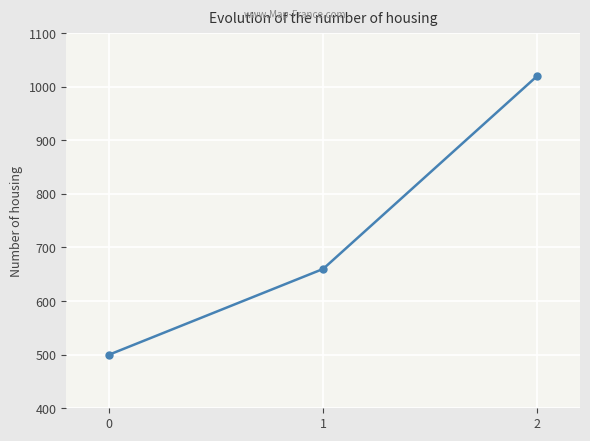

Read the value at 0, to the nearest 50.

500